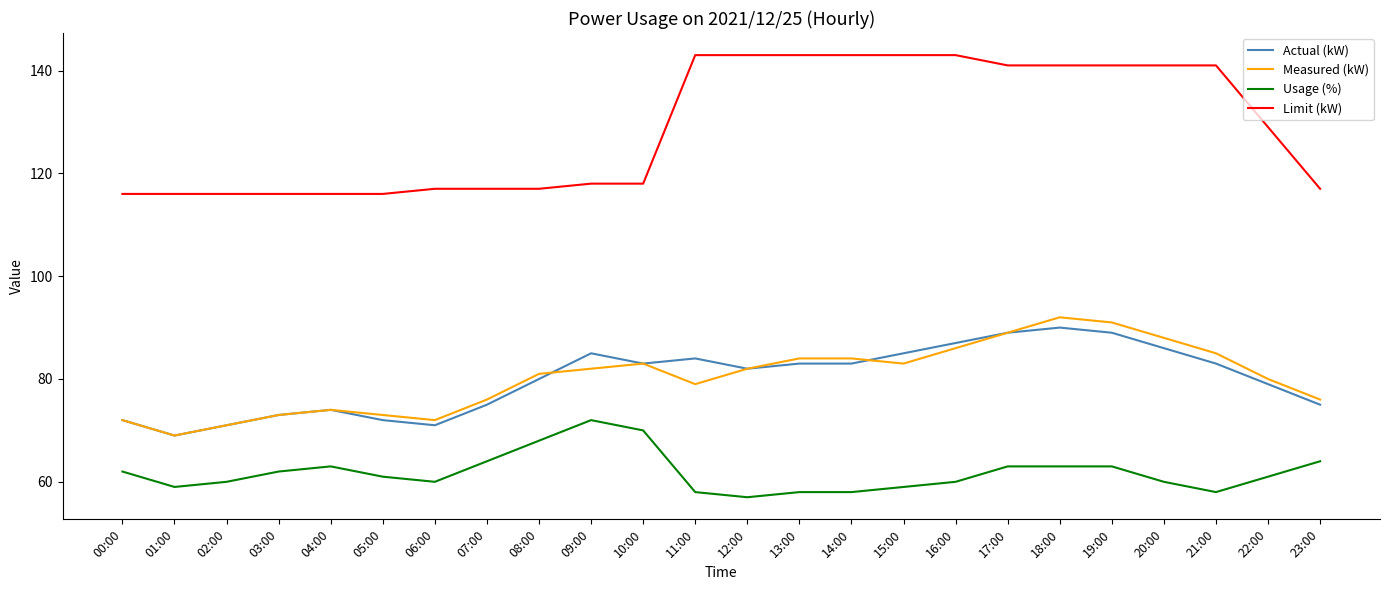

What is the minimum value for Limit (kW)?

116